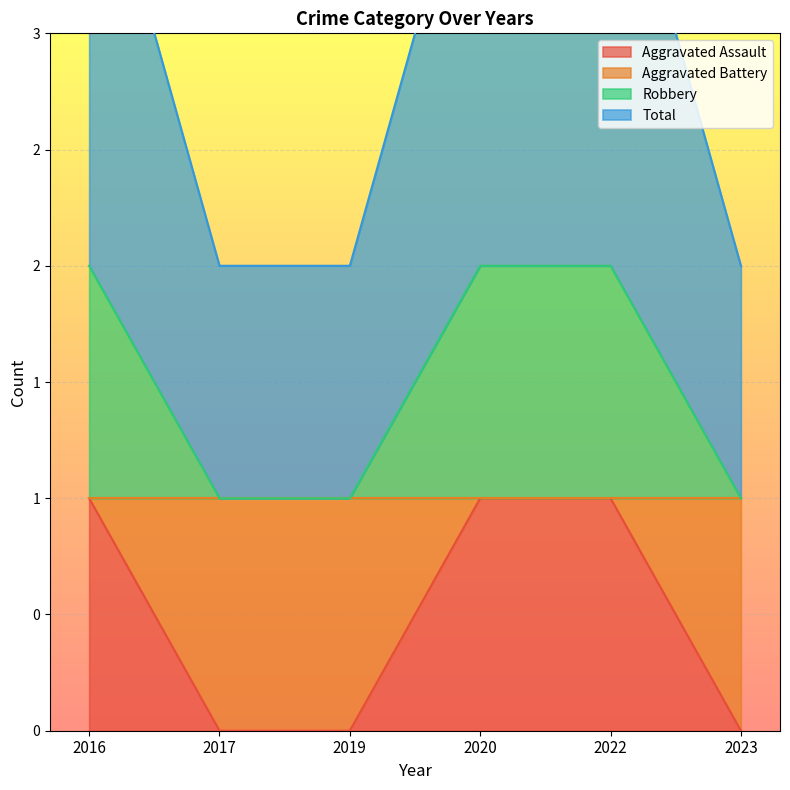

True or false: Robbery has more than 0 points higher than both neighbors.

False